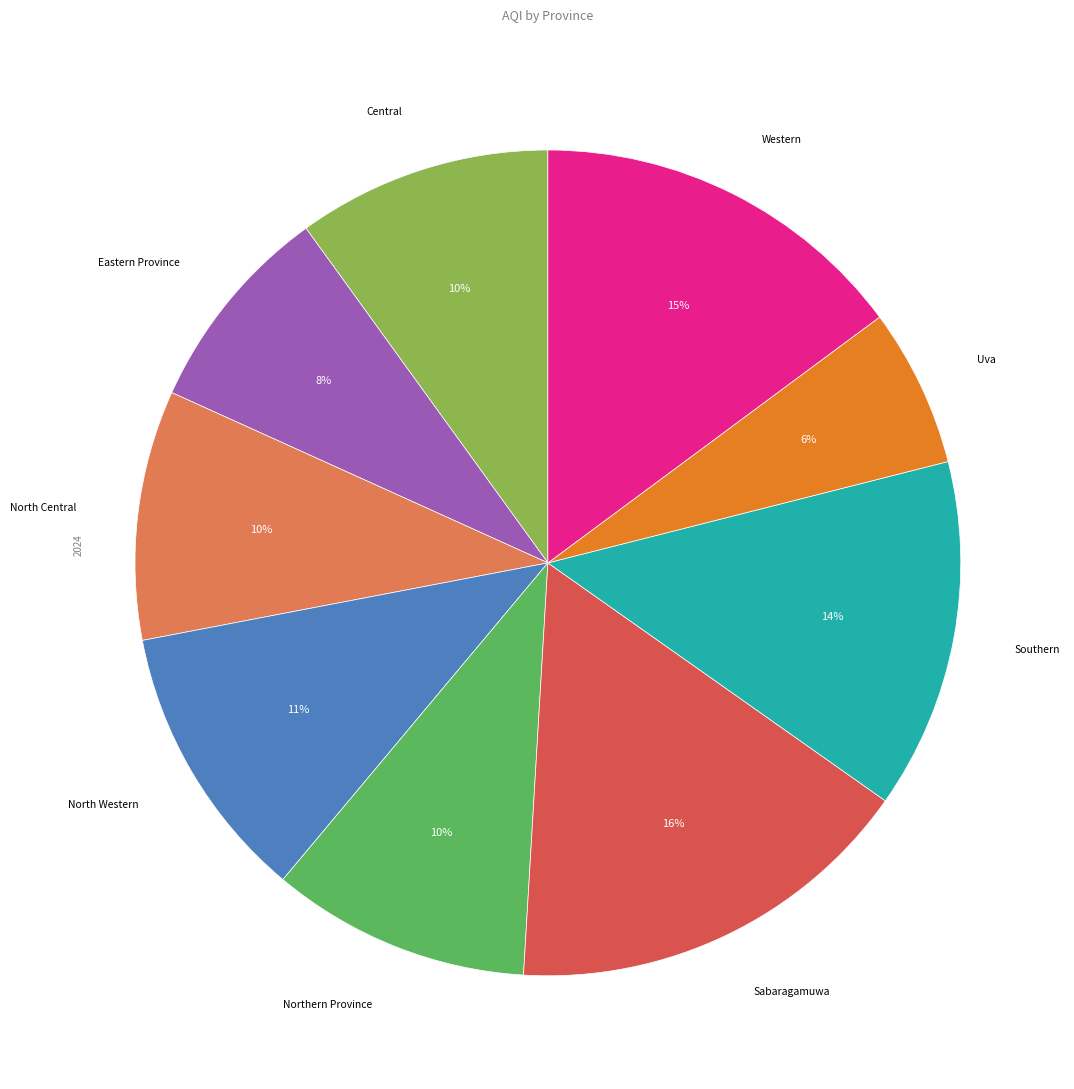

To the nearest percent, what is the difference between the largest and smallest slice percentages?

10%